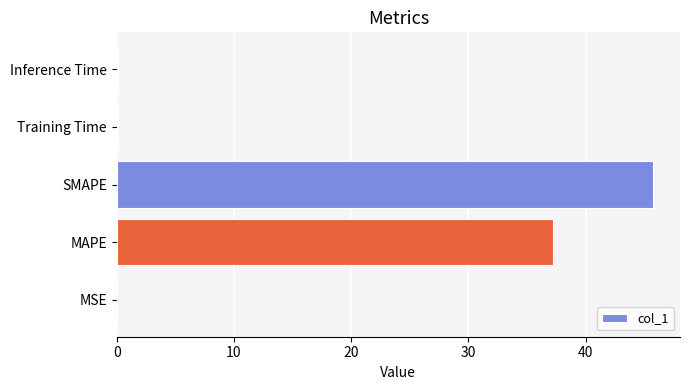

How many categories are shown in the chart?

5